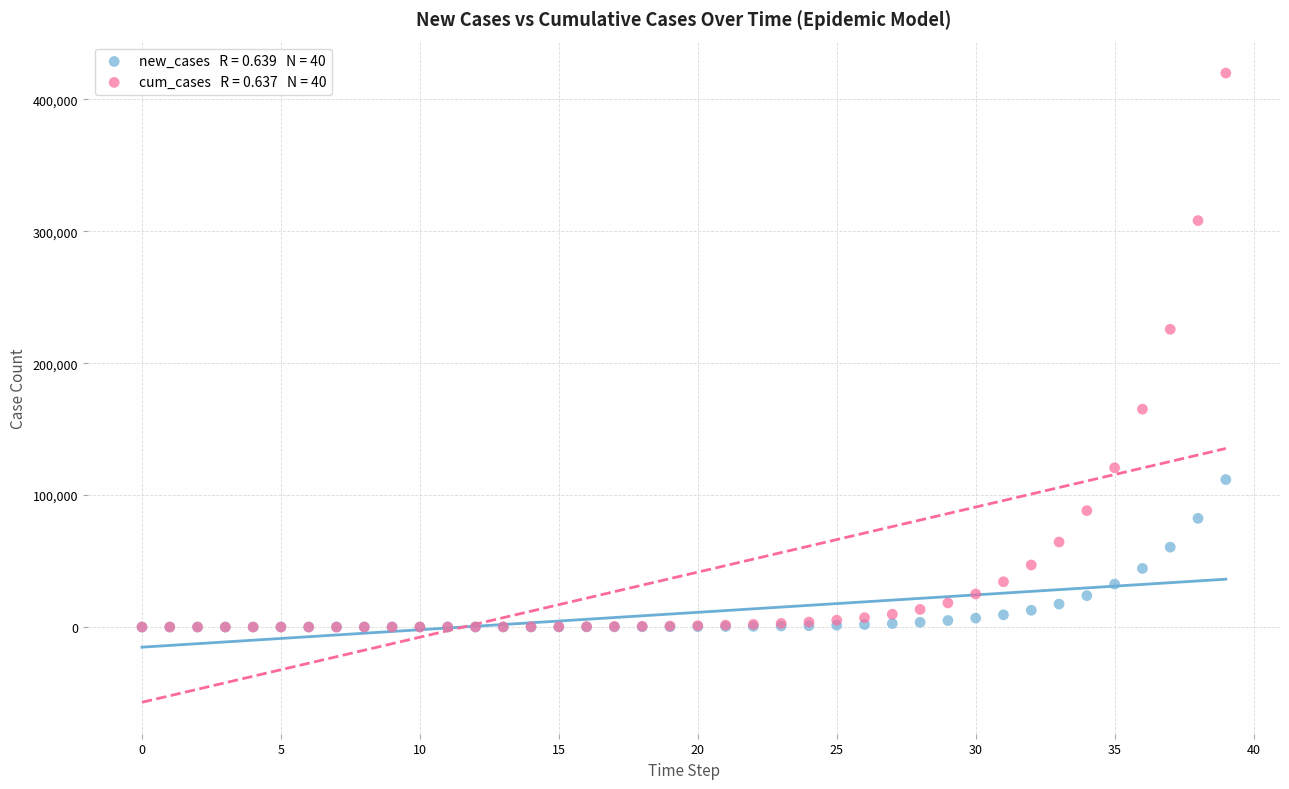

Across all series, what Y value is closest to 209942?

225697.8